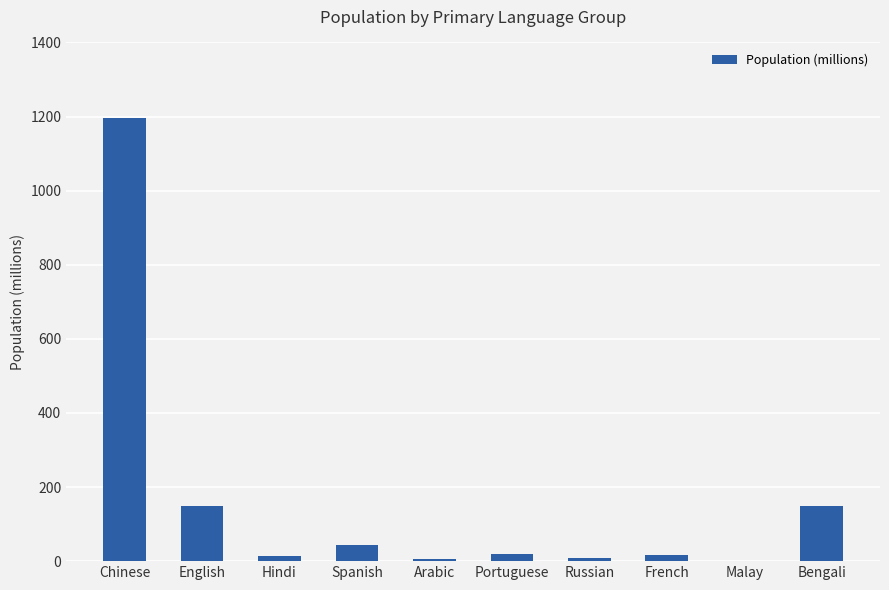

Between Chinese and Russian, which is larger?

Chinese